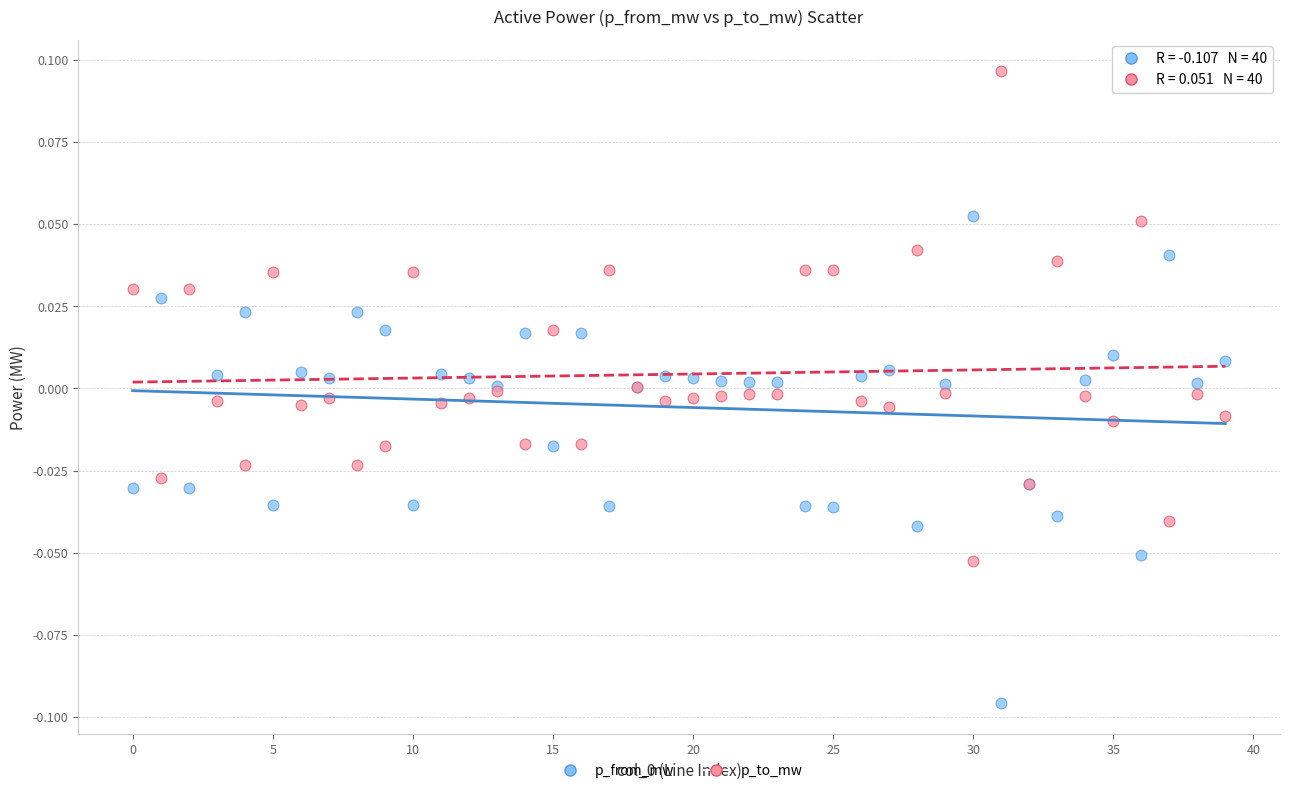

Which series reaches the maximum Y coordinate?

p_to_mw